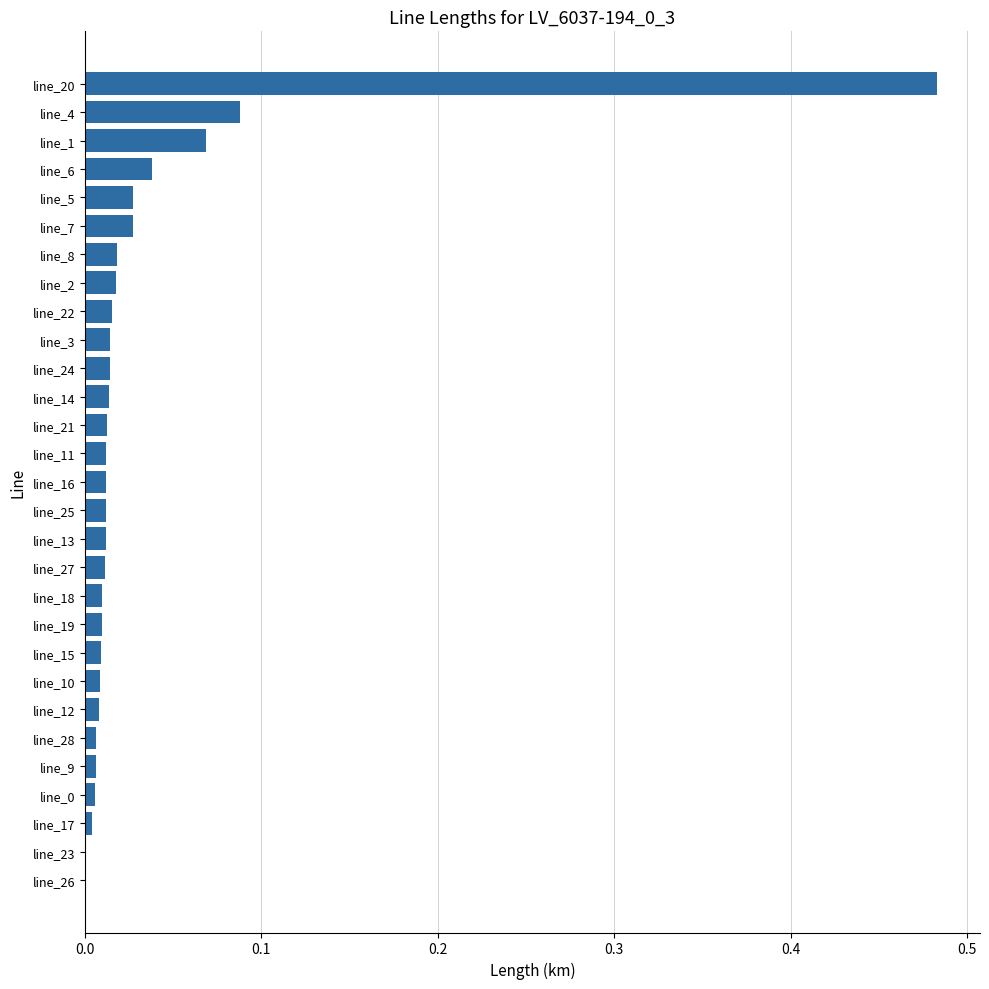

The value at line_20 is 0.2. True or false?

False